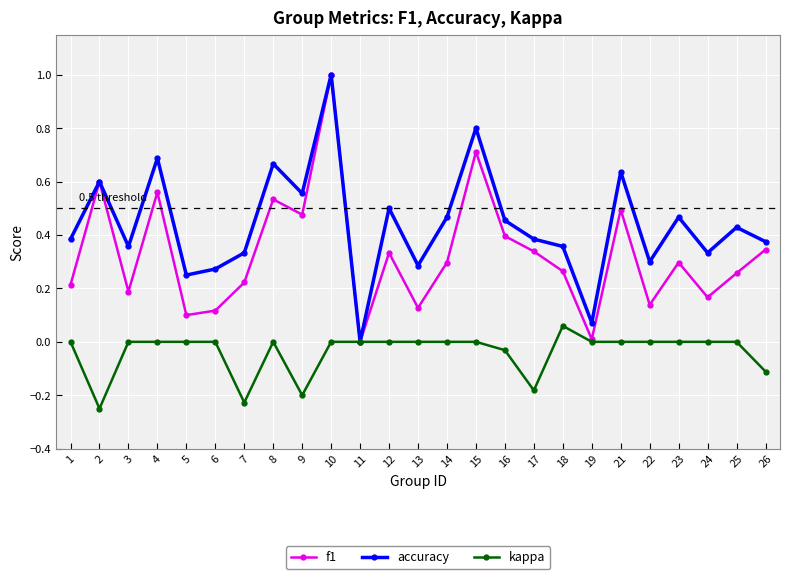

True or false: f1 has more than 2 points higher than both neighbors.

True